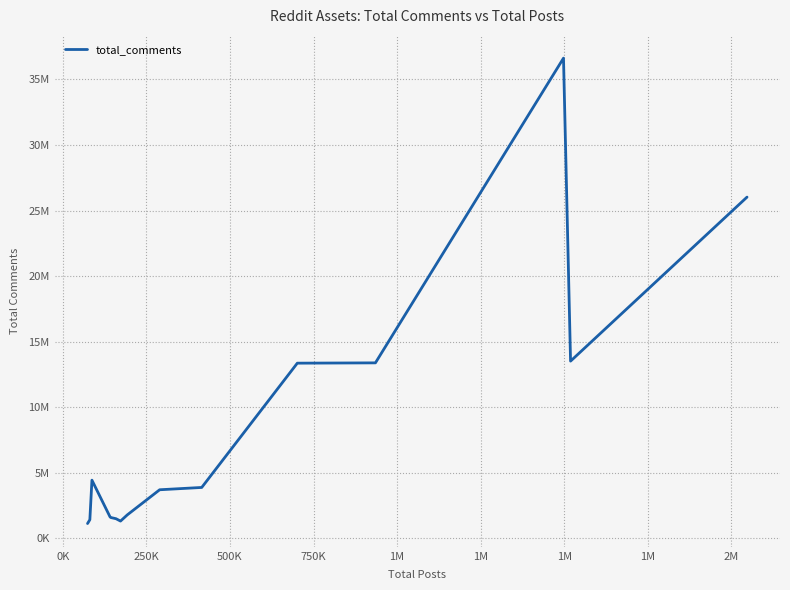

Does the chart display data point markers on the line(s)?

No